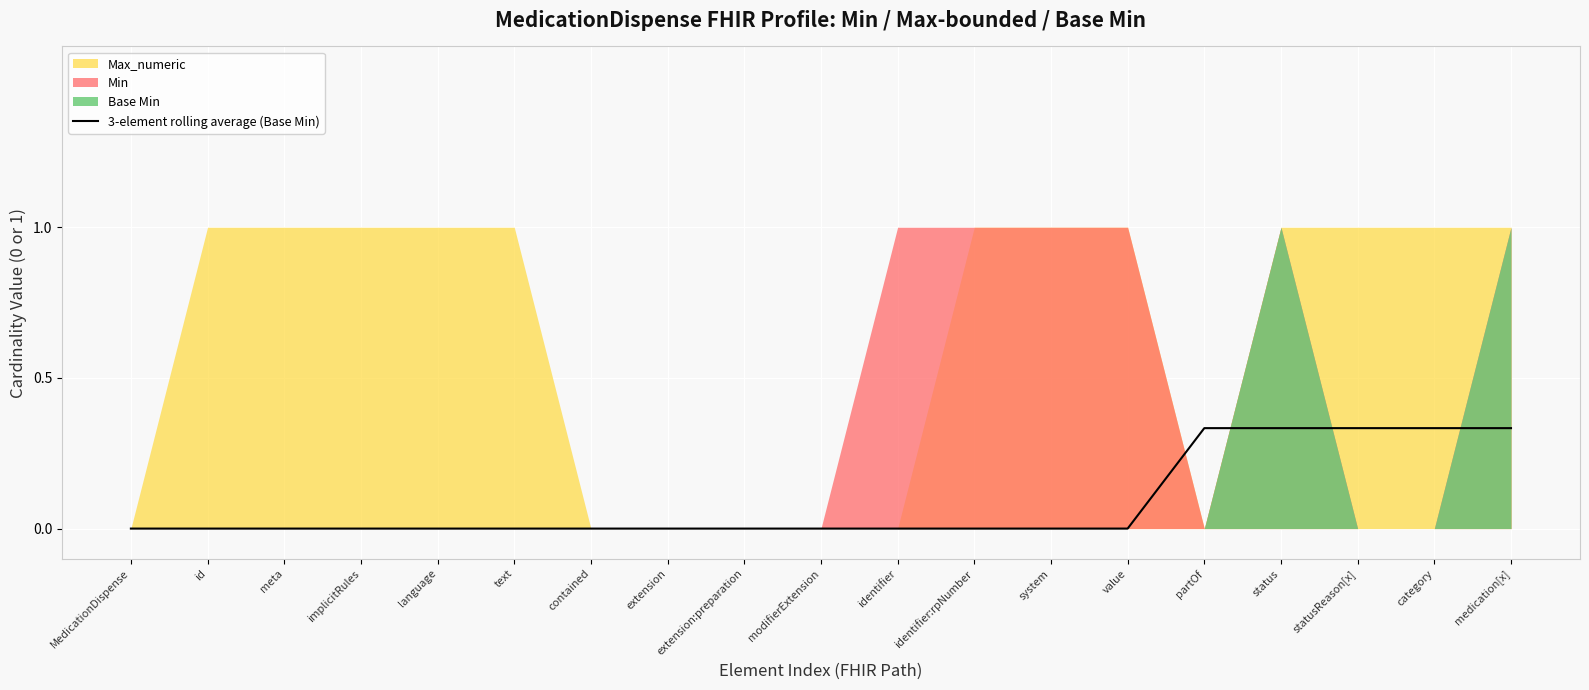

Is it true that the value at MedicationDispense is 0.0?

True